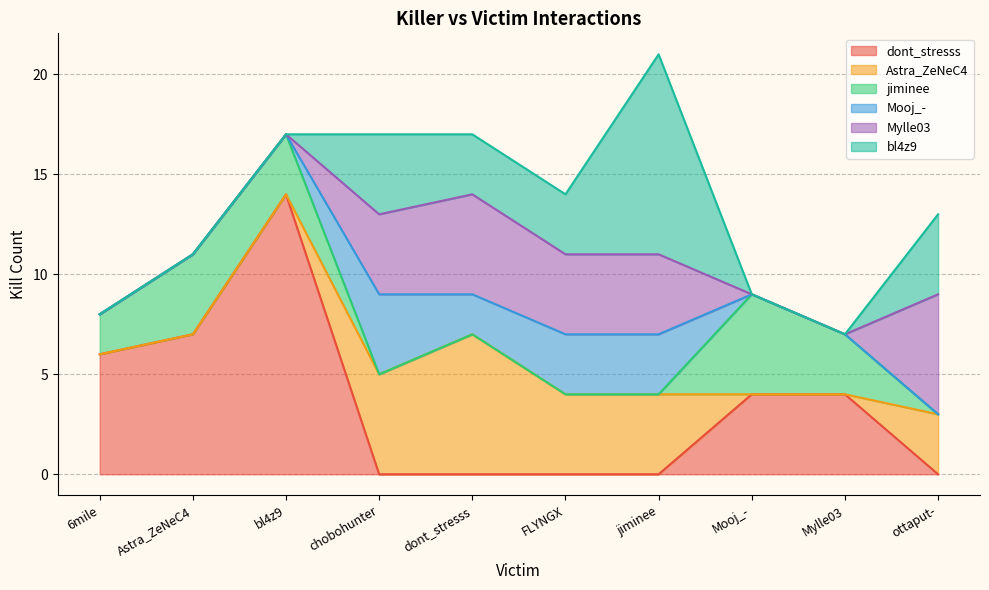

Between which two adjacent categories do jiminee and dont_stresss first intersect?

Mooj_- and Mylle03